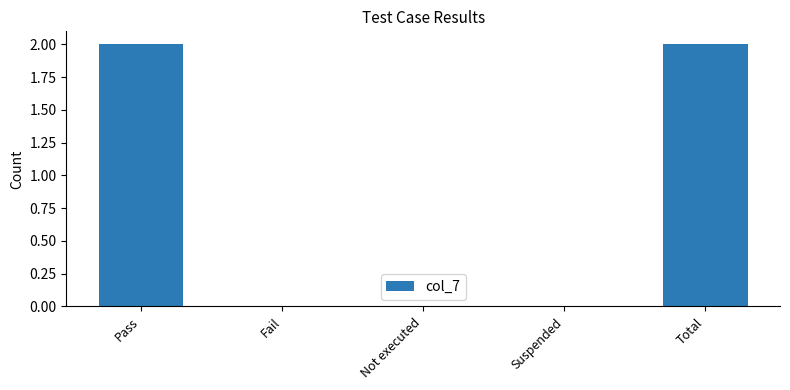

What is the change in value from Pass to Not executed?

-2